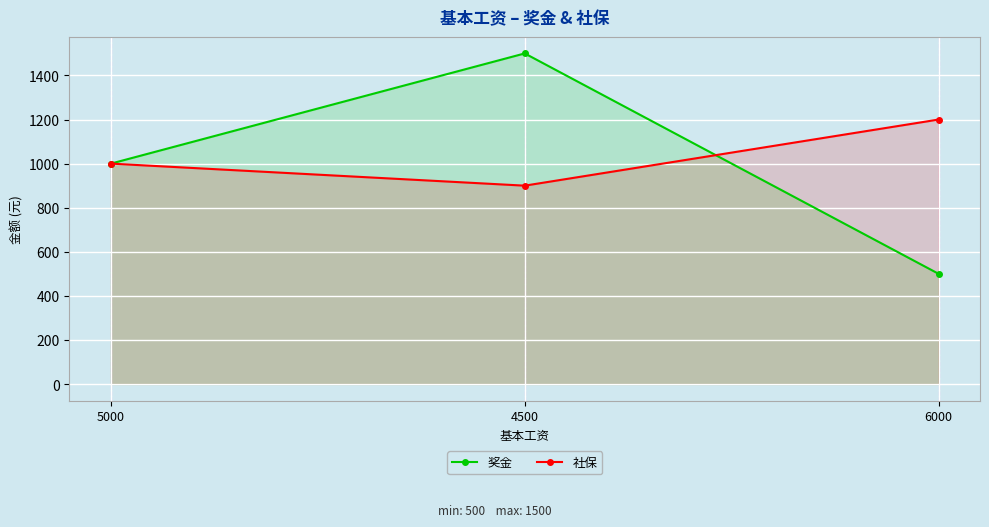

Which series changed the most between 4500 and 6000?

奖金